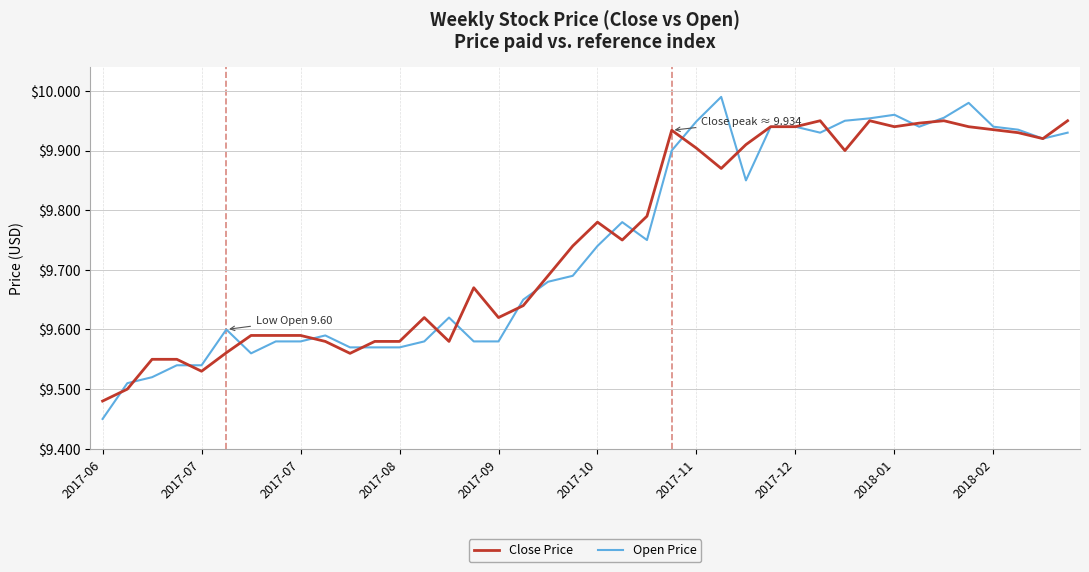

Rank the series by their maximum value, from lowest to highest.

Close Price, Open Price